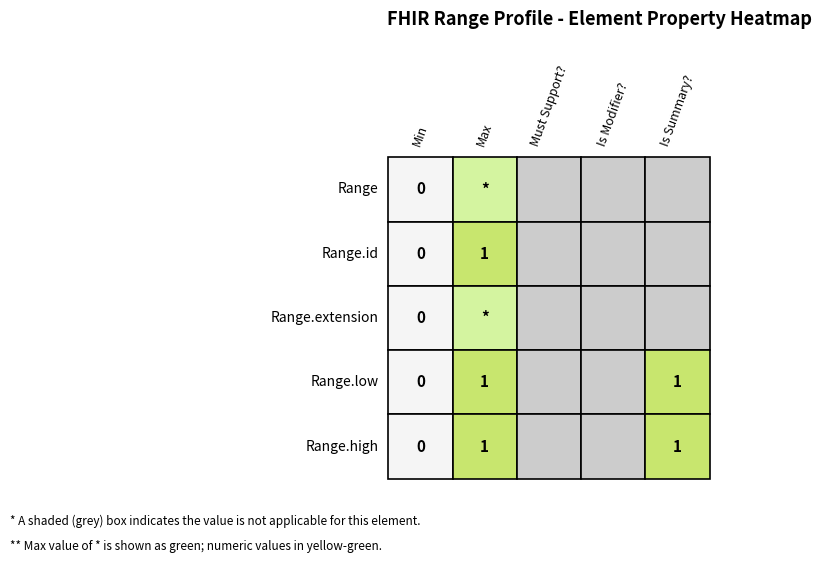

What is the maximum value for Range.high?

1